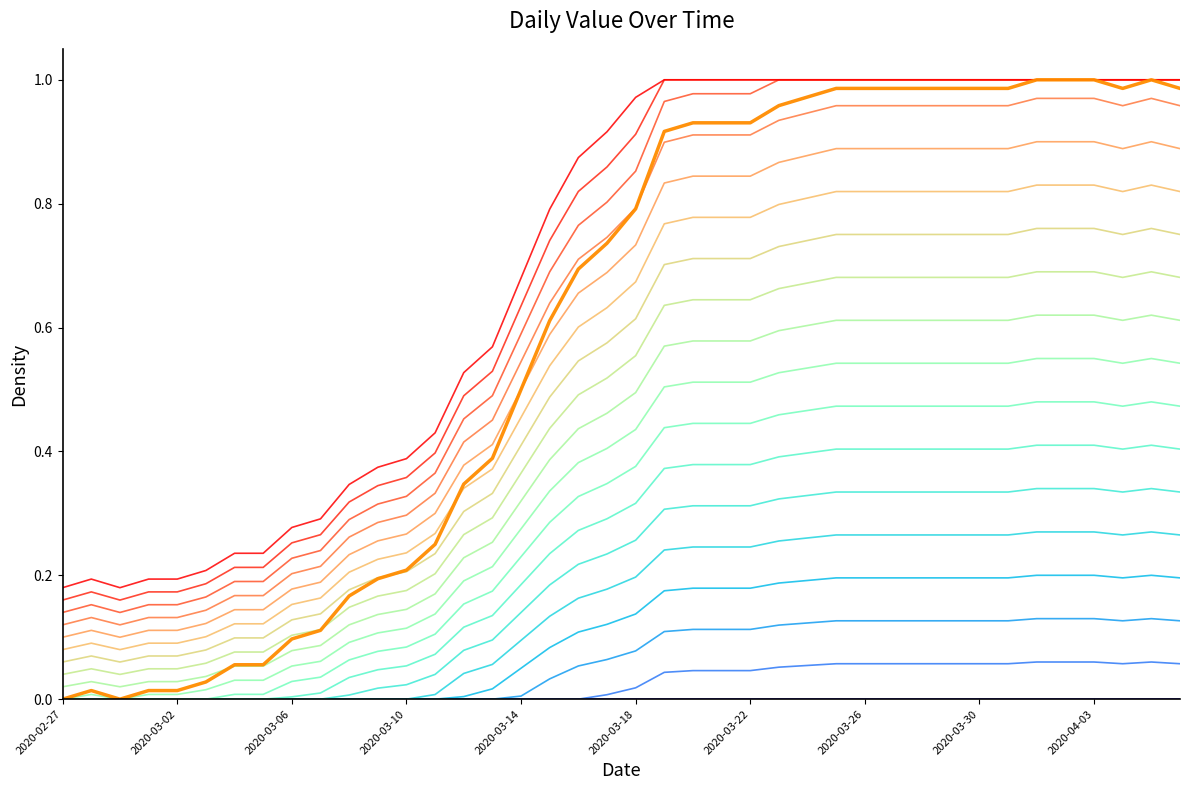

What is the label of the 26th point from the right?

2020-03-12